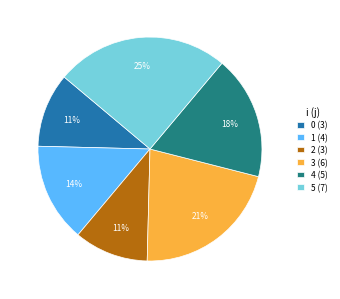

True or false: 0 (3) accounts for 4% of the total.

False